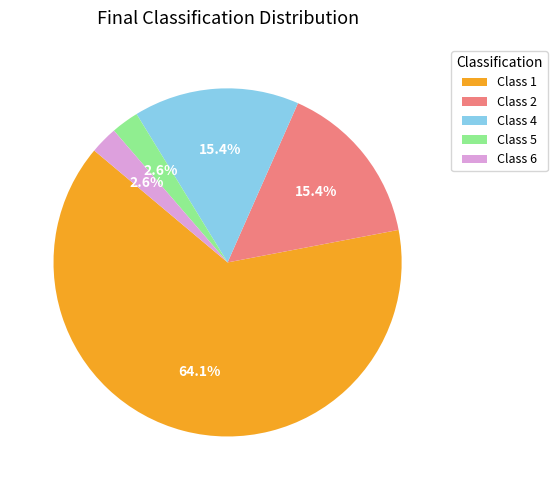

How many slices are in this pie chart?

5